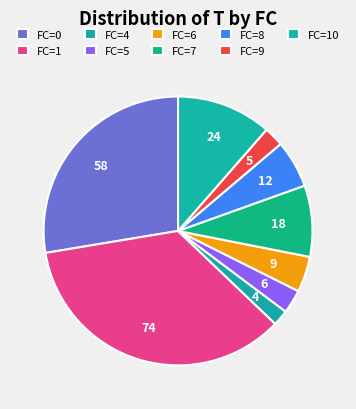

How many slices are in this pie chart?

9